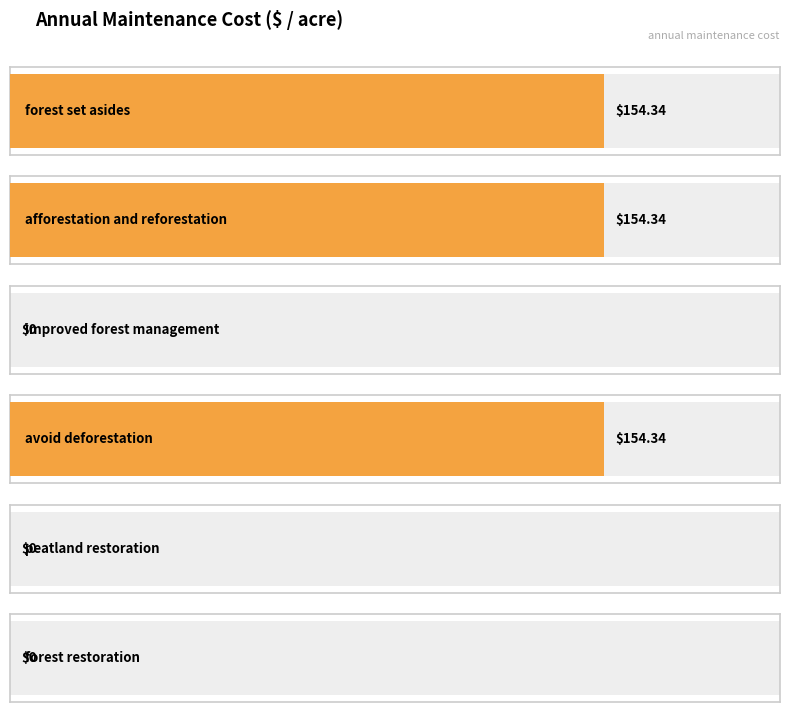

What is the change in value from avoid deforestation to peatland restoration?

-154.3